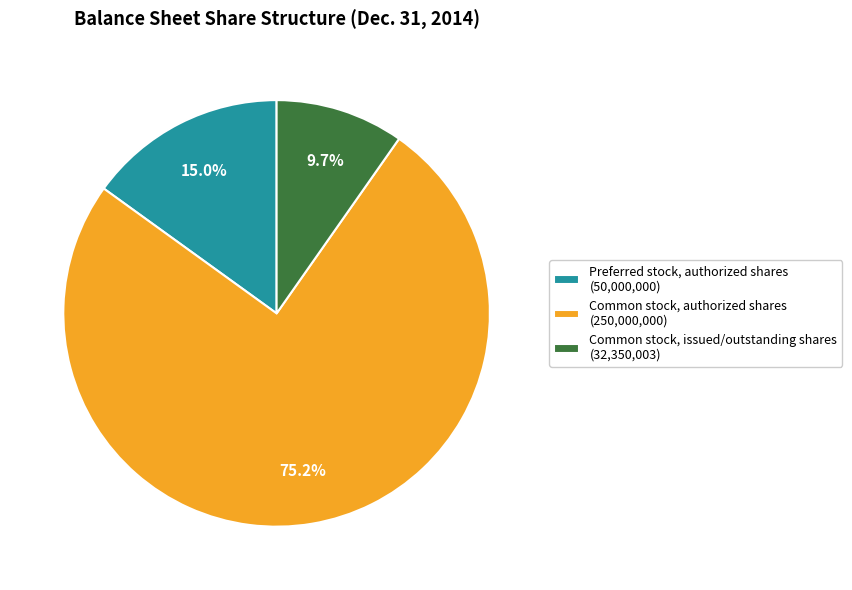

How many slices are in this pie chart?

3